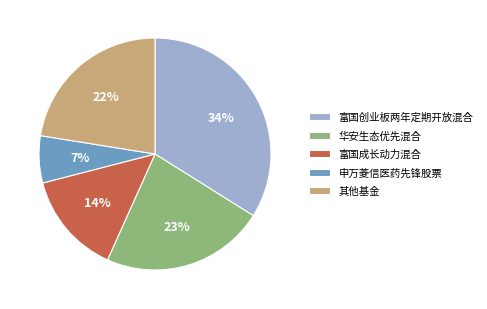

Count the number of slices in the pie.

5